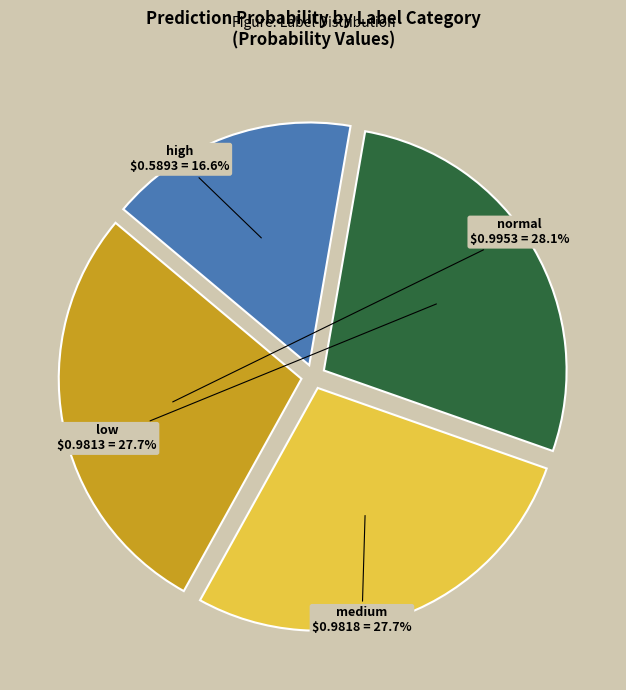

Is there a majority slice in this chart?

No